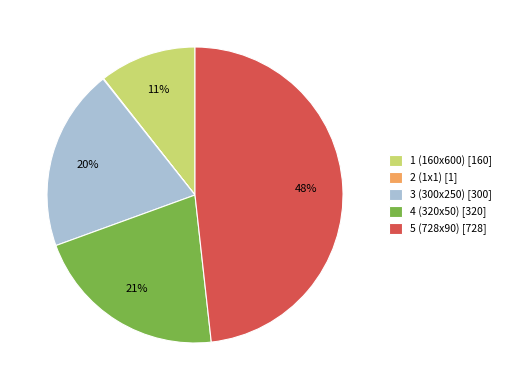

To the nearest percent, what is the difference between the largest and smallest slice percentages?

48%